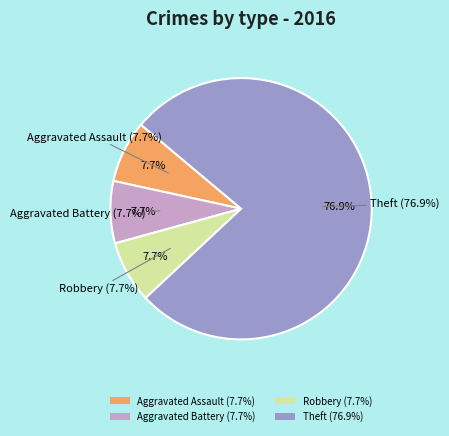

To the nearest percent, what is the average slice percentage?

25%